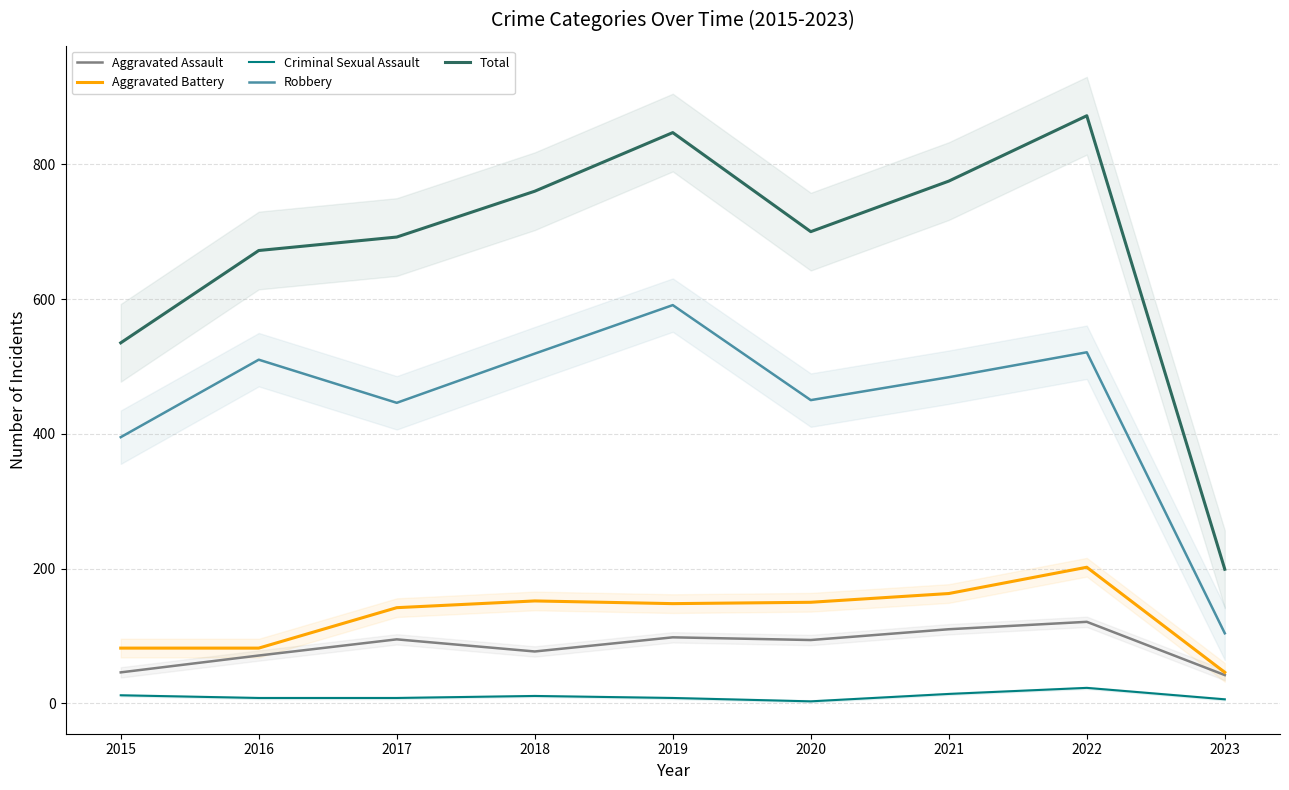

Which series has the widest spread of values?

Total